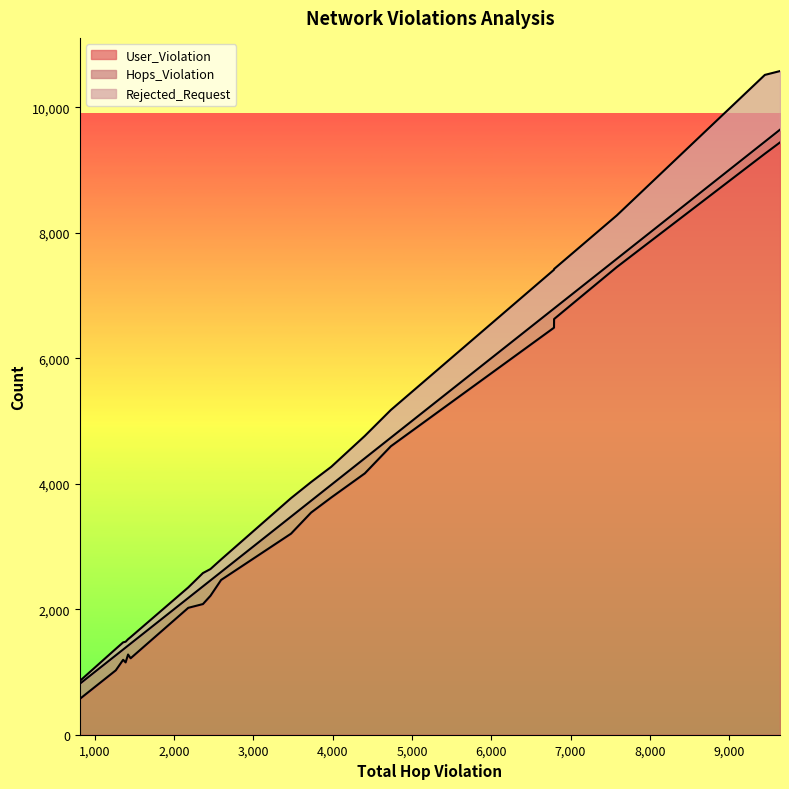

What is the maximum value for User_Violation?

9438